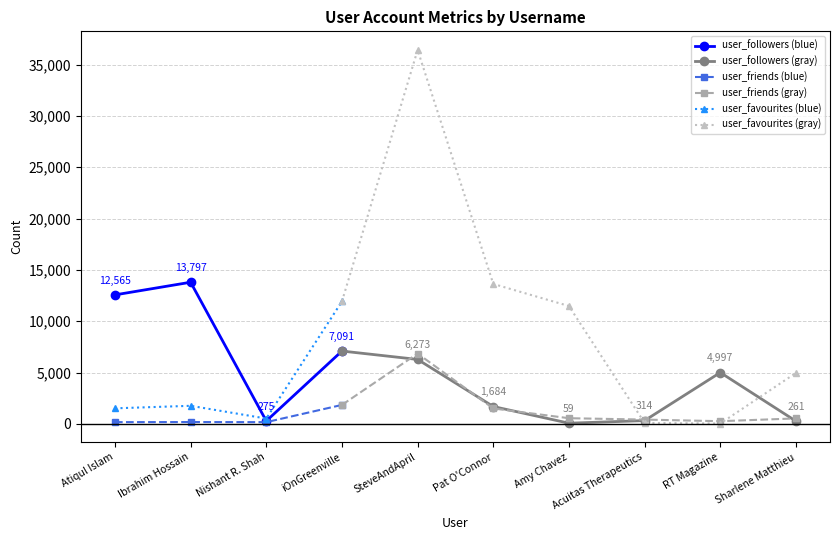

How many data points in user_favourites are above 4959?

4